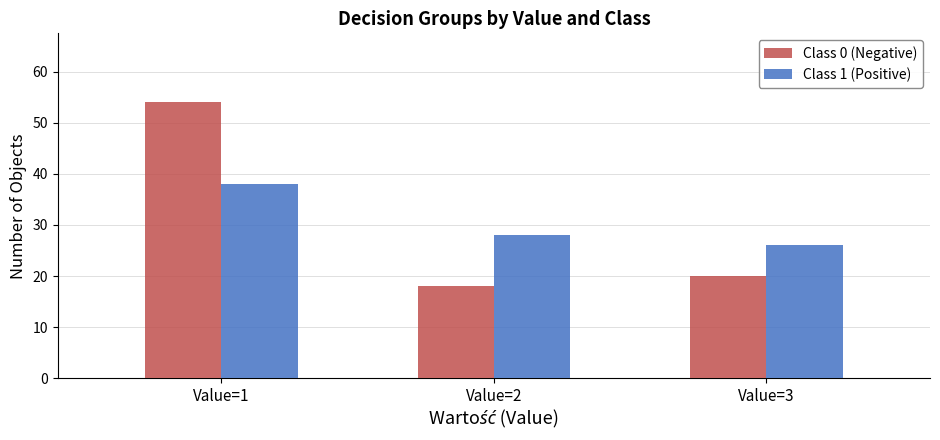

Is it true that Class 1 (Positive) equals 28 at Value=2?

True